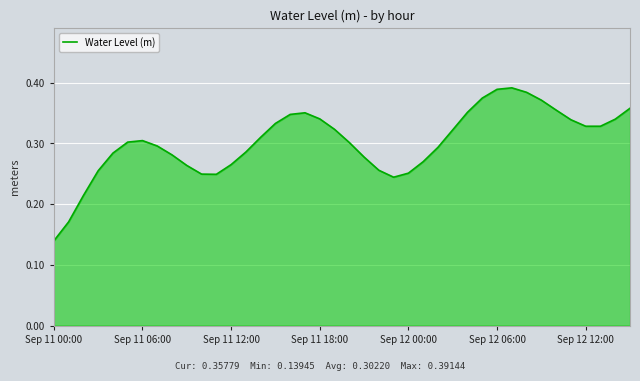

Does the chart have visible grid lines?

Yes